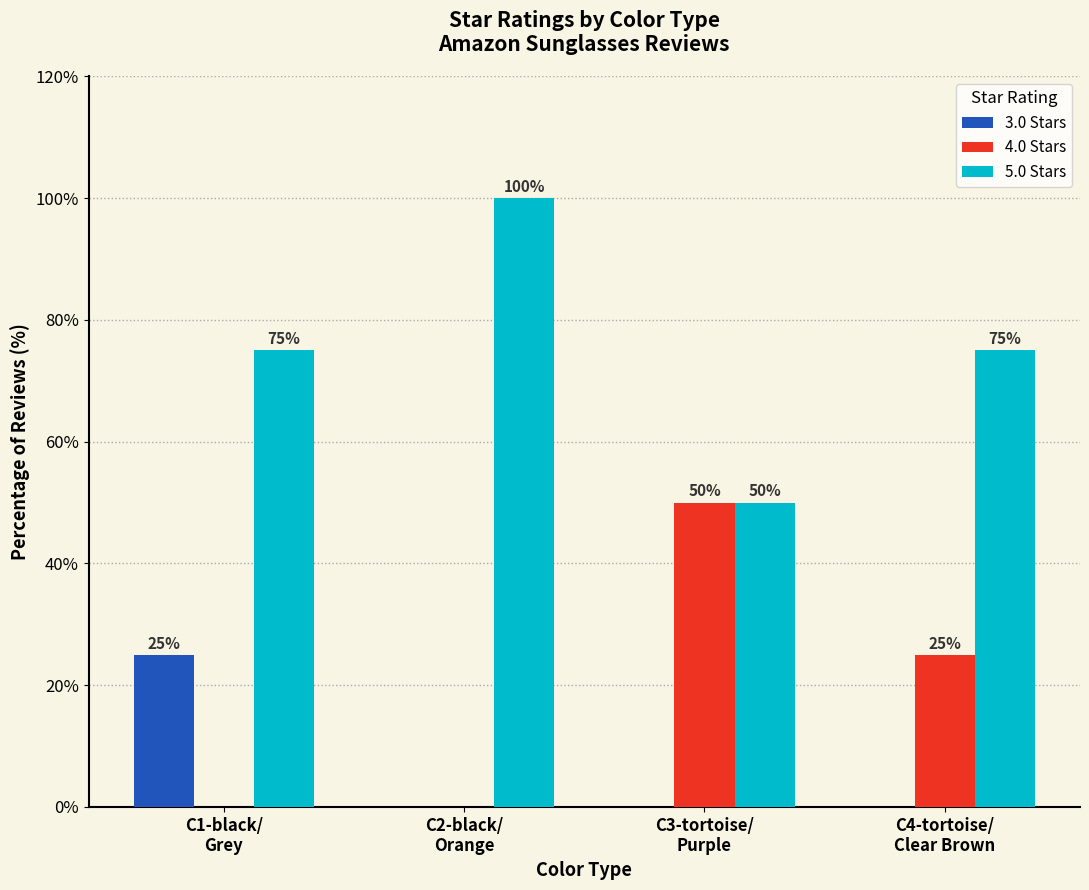

Which series has the largest total across all categories?

5.0 Stars